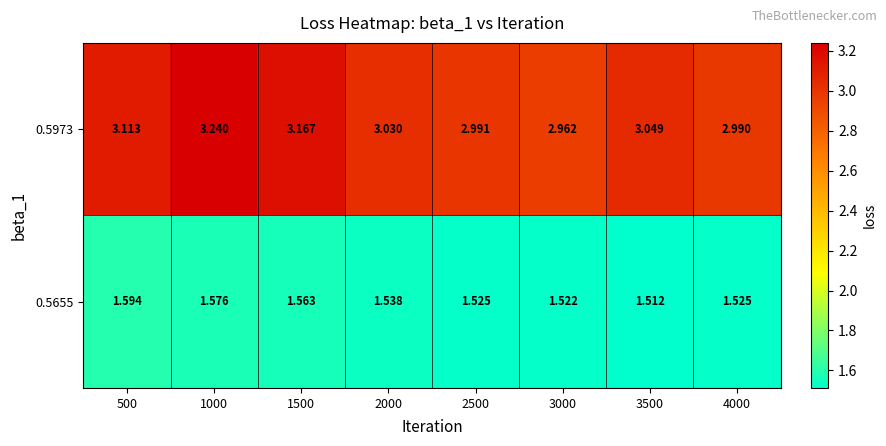

Between 500 and 3000, which series saw the biggest shift?

0.5973